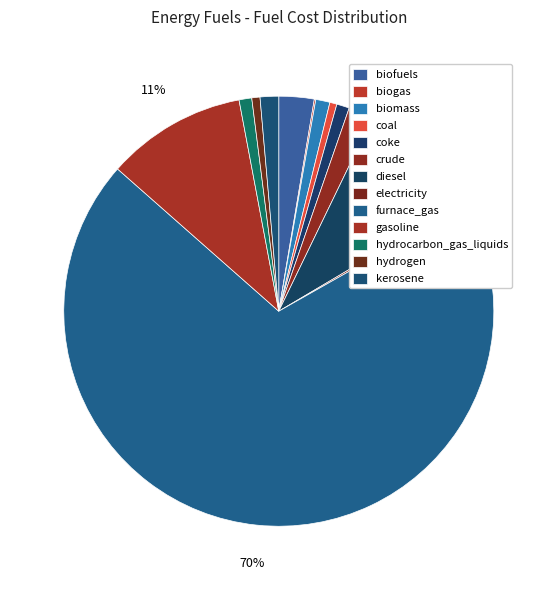

To the nearest percent, what portion does biofuels represent?

3%